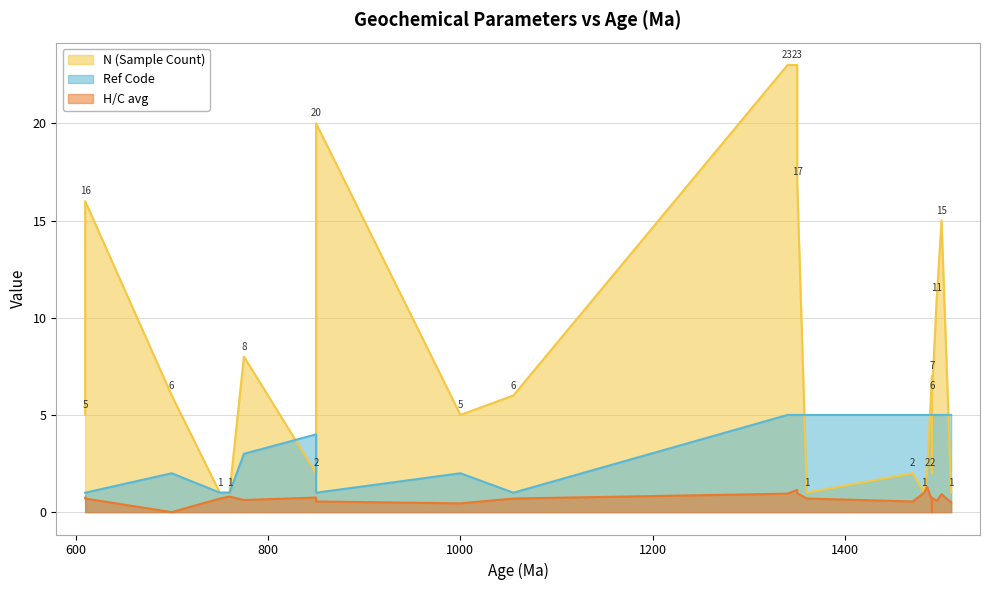

What value does the Ref Code series have at 610?

1.0